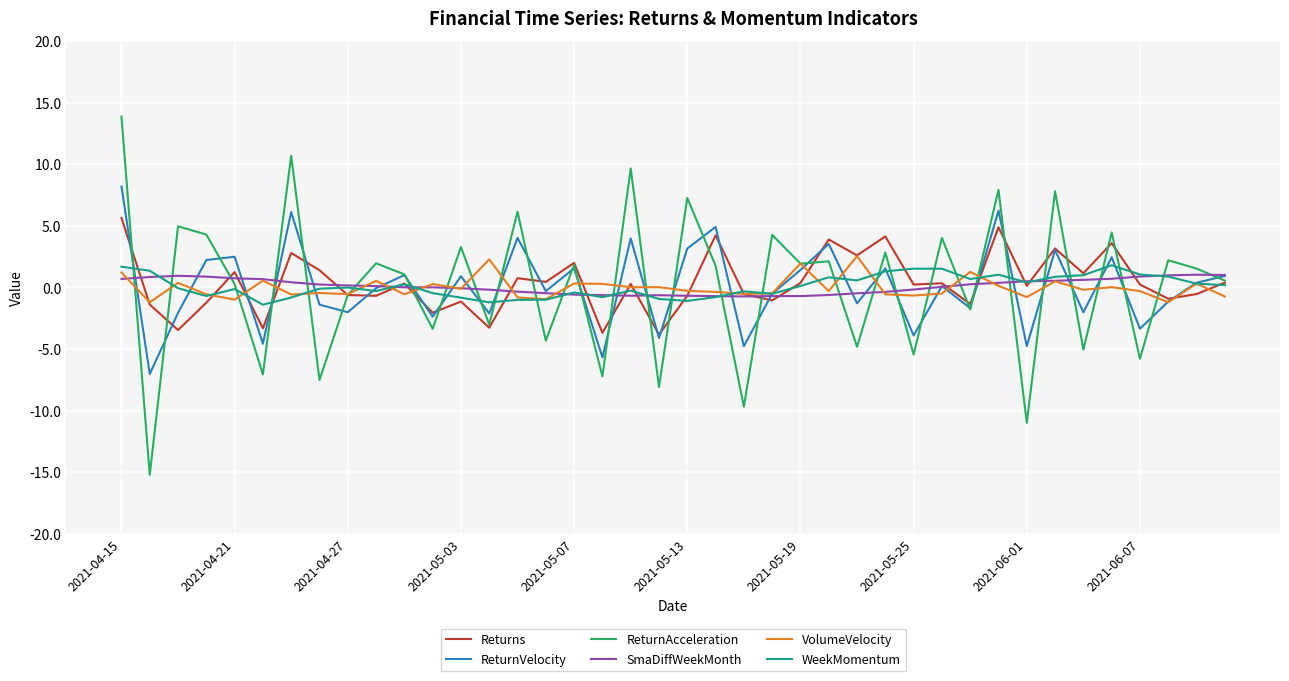

What is the minimum value shown in the chart?

-15.2